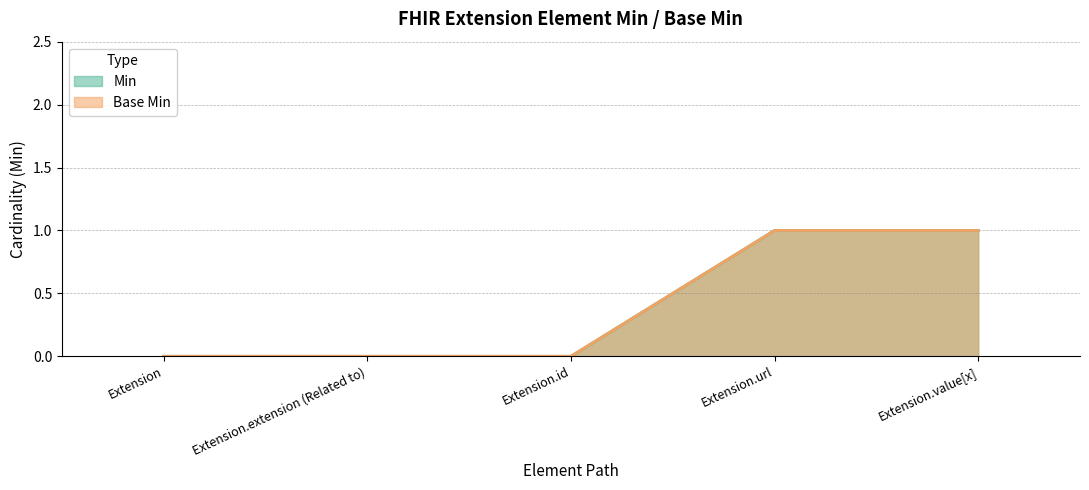

How many lines are shown in the chart?

2